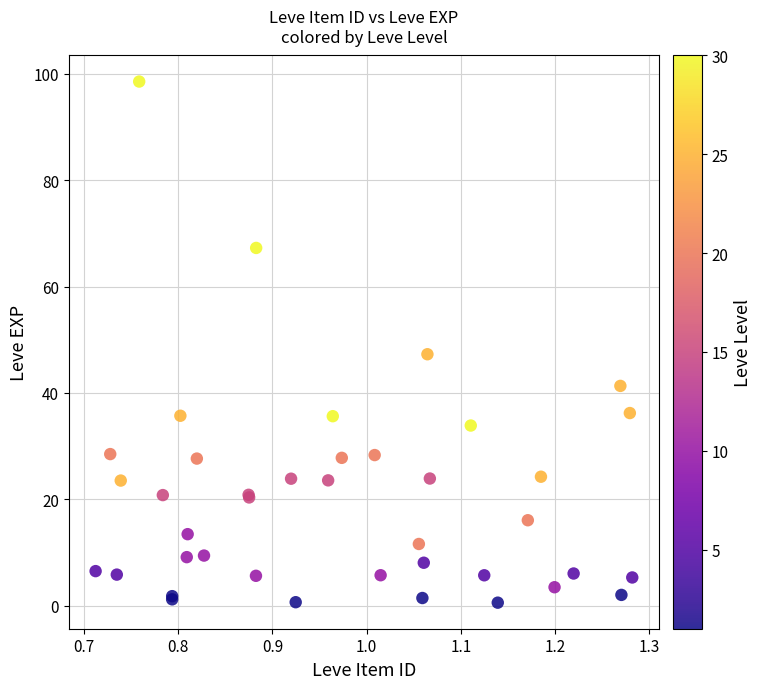

What Y value in the scatter plot is closest to 49?

47.3